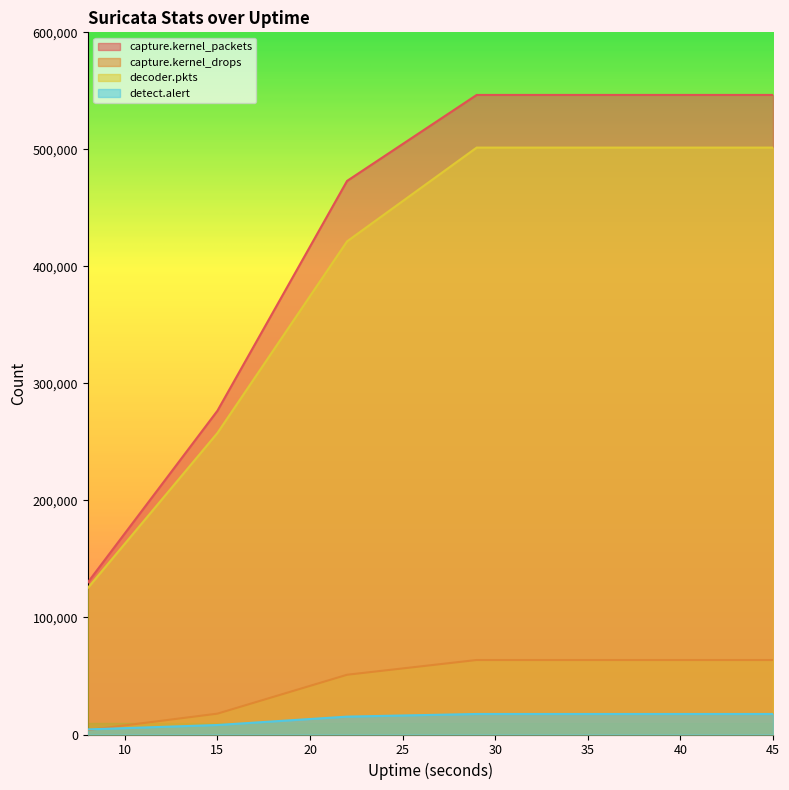

Reading left to right, transcribe all the data shown in this chart.

capture.kernel_packets: 129924	276640	473027	546511	546511	546511	546511
capture.kernel_drops: 3739	17818	51050	63665	63665	63665	63665
decoder.pkts: 125142	257626	421390	501520	501520	501520	501520
detect.alert: 4359	8118	15273	17541	17541	17541	17541